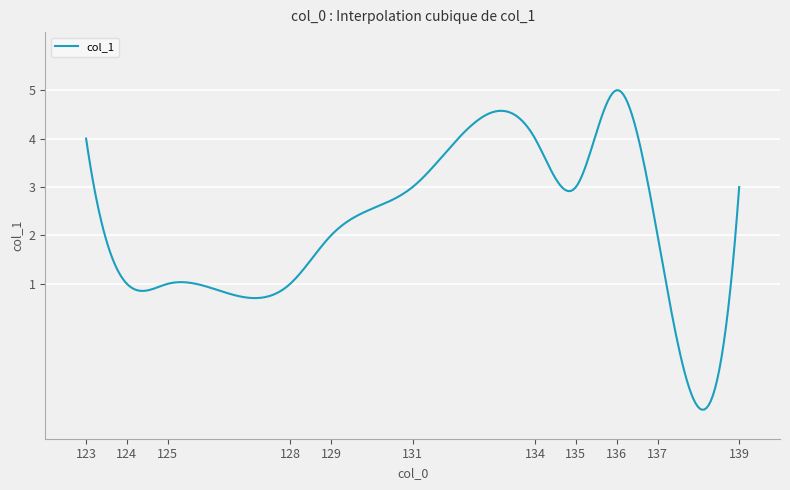

What is the smallest value displayed?

-1.6